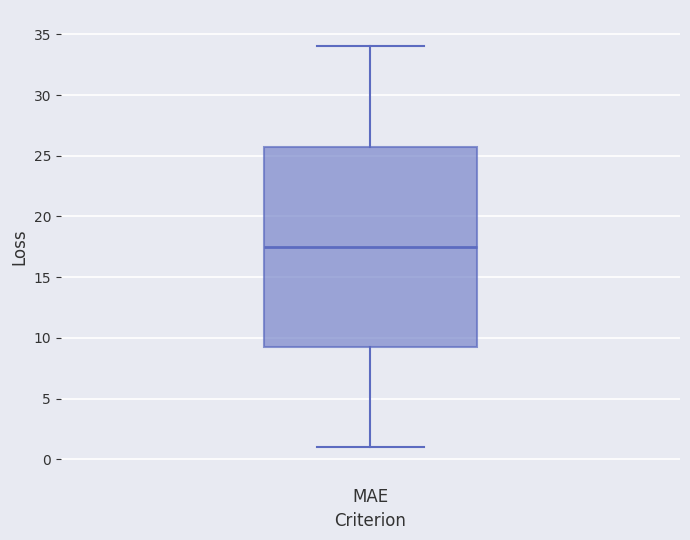

Where is the lower edge of the box for MAE on the y-axis? The values are not printed on the chart, so give them approximately, as read against the axis.

9.5